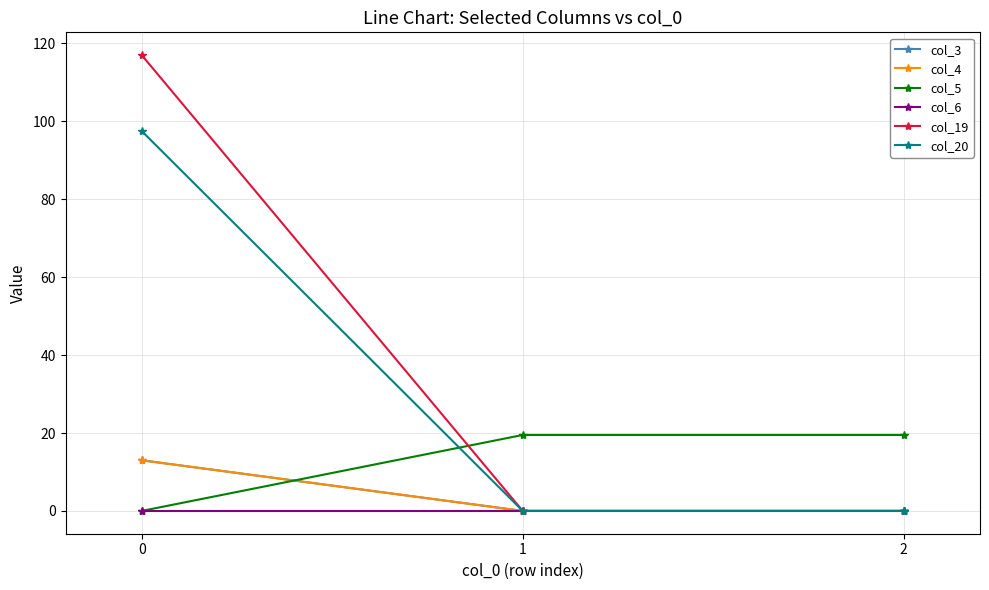

Rank the categories by col_6 value from highest to lowest.

0, 1, 2